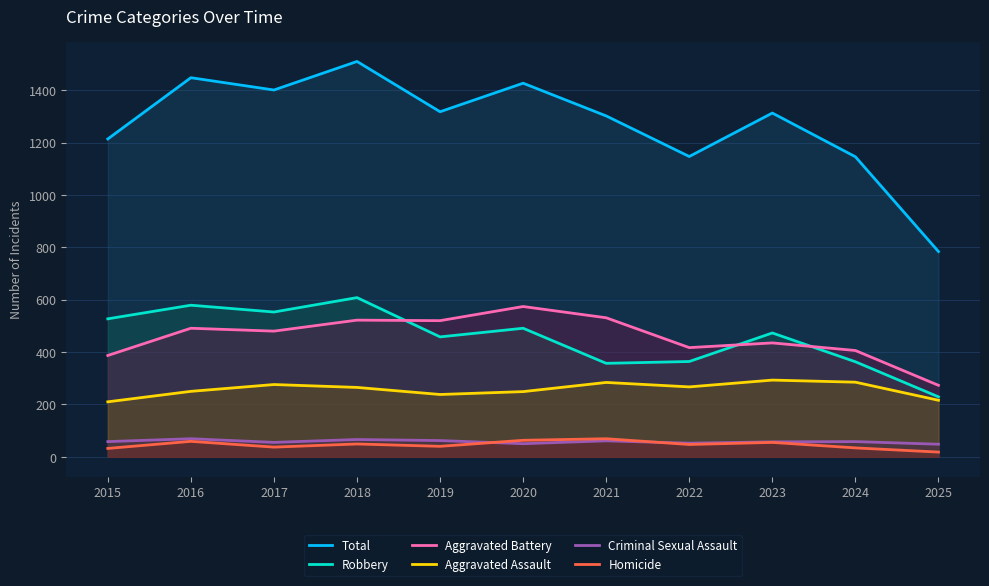

What is the lowest value of the Criminal Sexual Assault series?

48